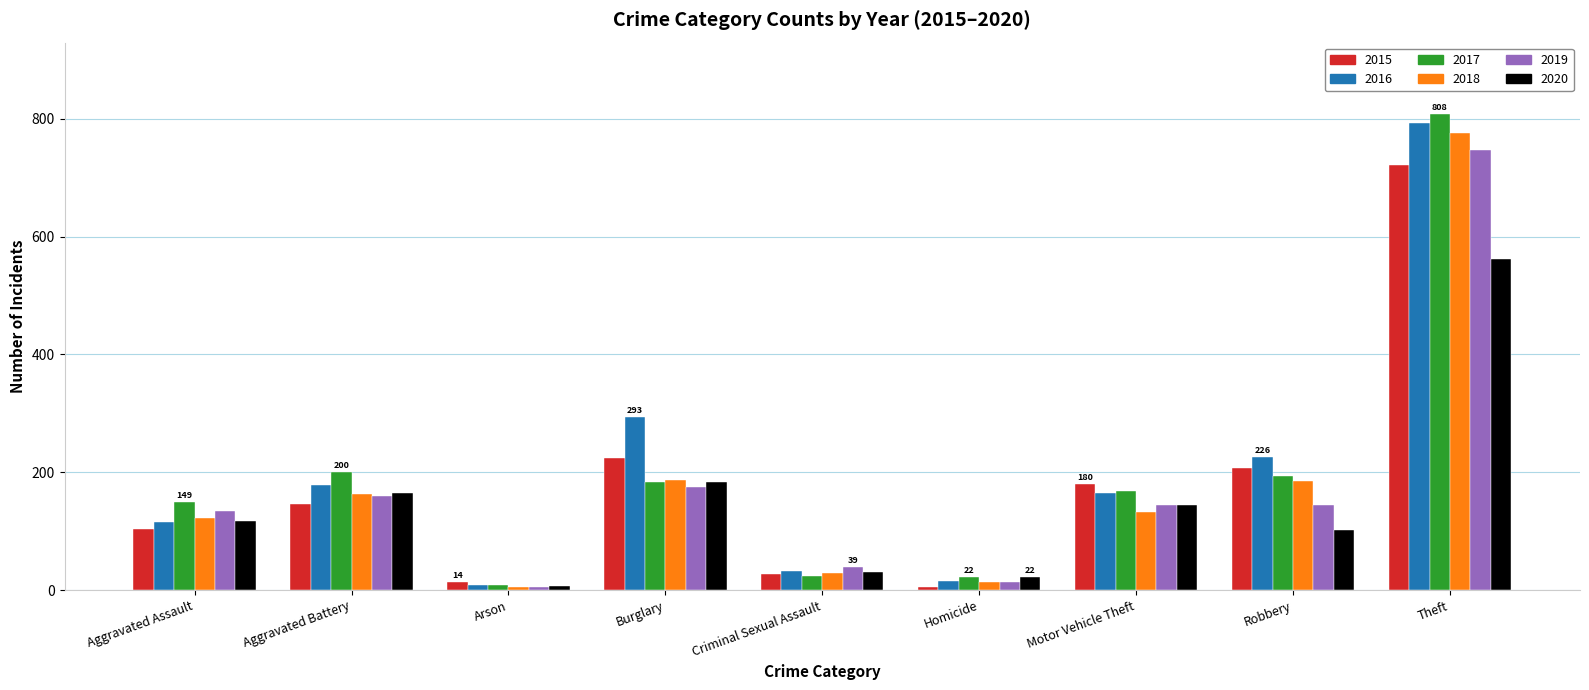

What is the value of the 2016 bar at the 2nd from the left?

179